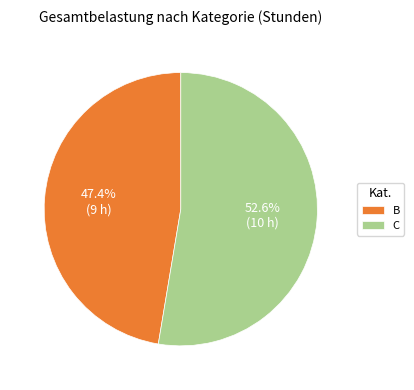

Which has a higher value, C or B?

C